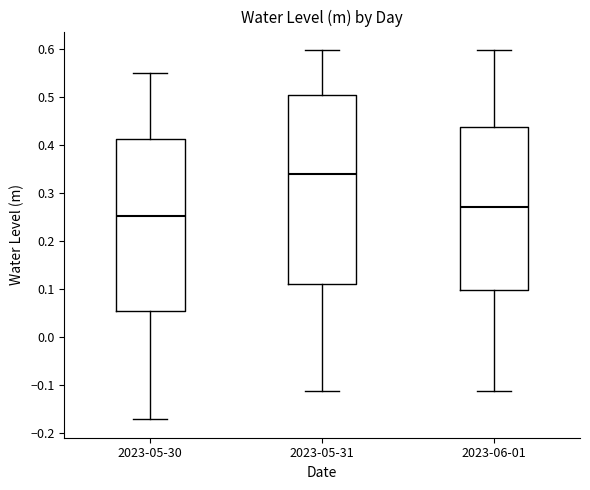

Which box's median line is the lowest?

2023-05-30